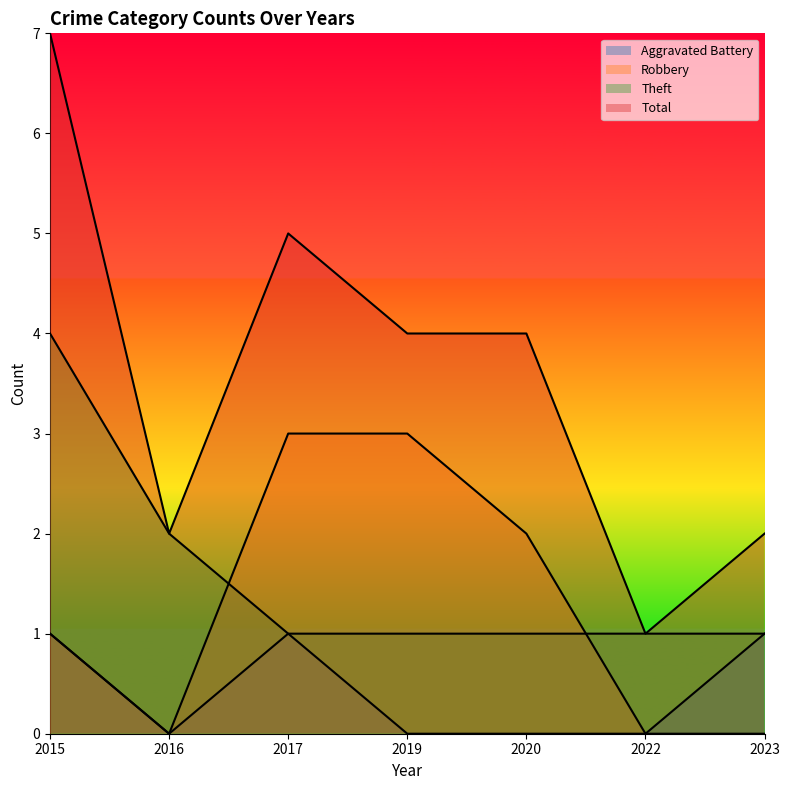

What is the value of the Aggravated Battery point at the 7th from the left?

1